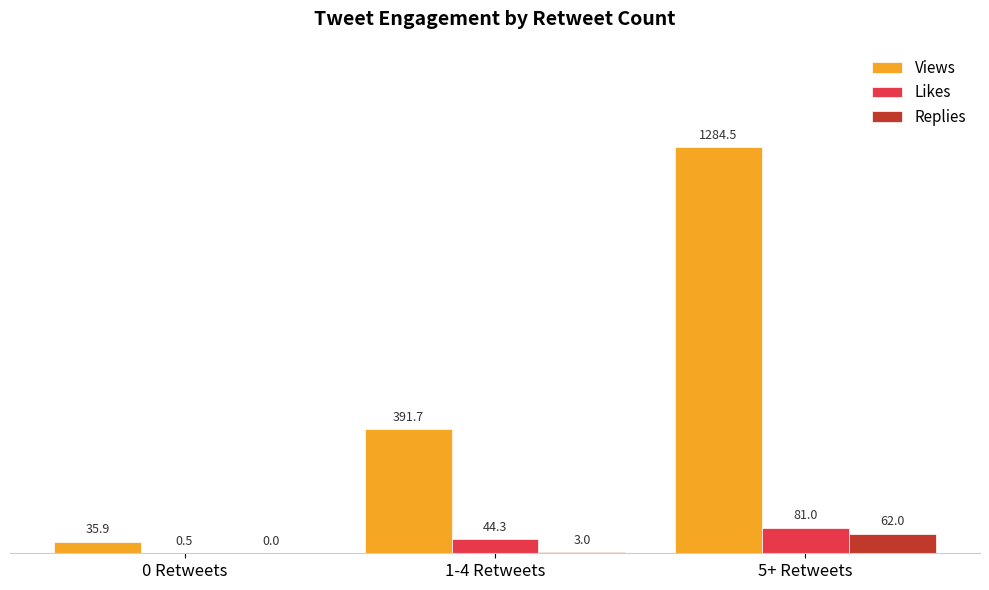

Where does the Views series first go above 391?

1-4 Retweets